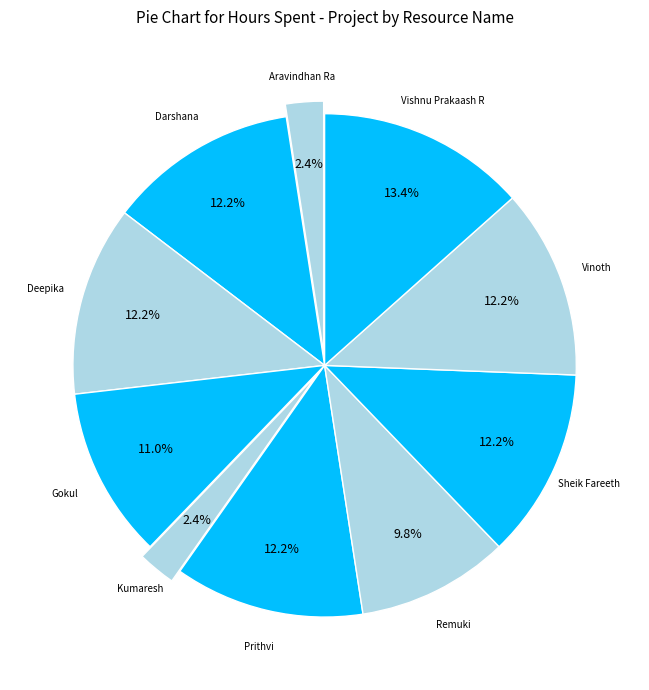

How many segments does this pie chart have?

10